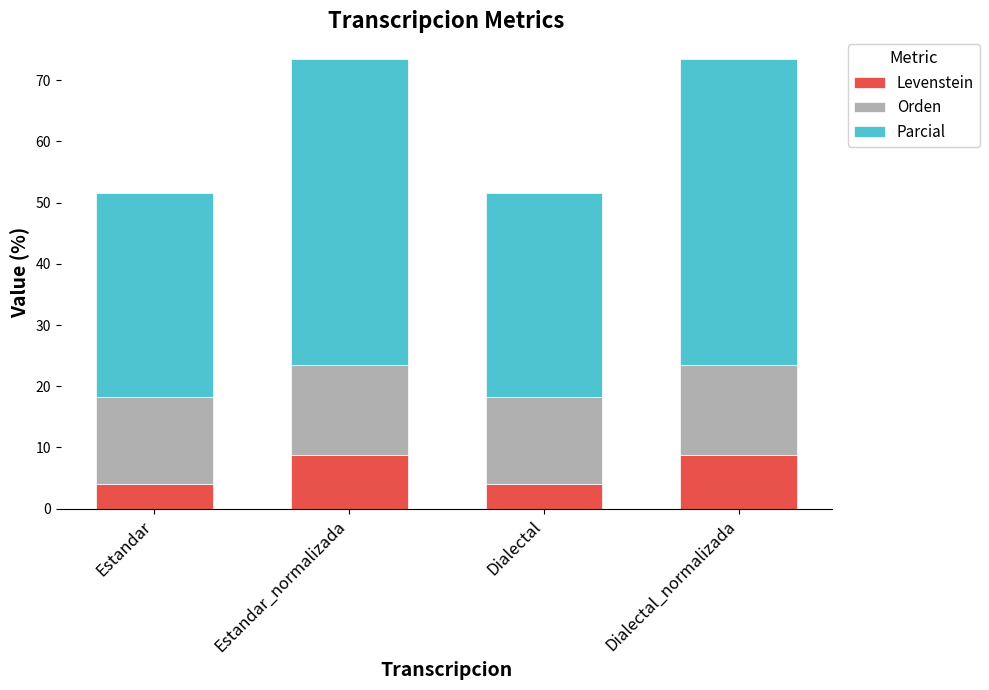

What is the minimum value for Levenstein?

4.0